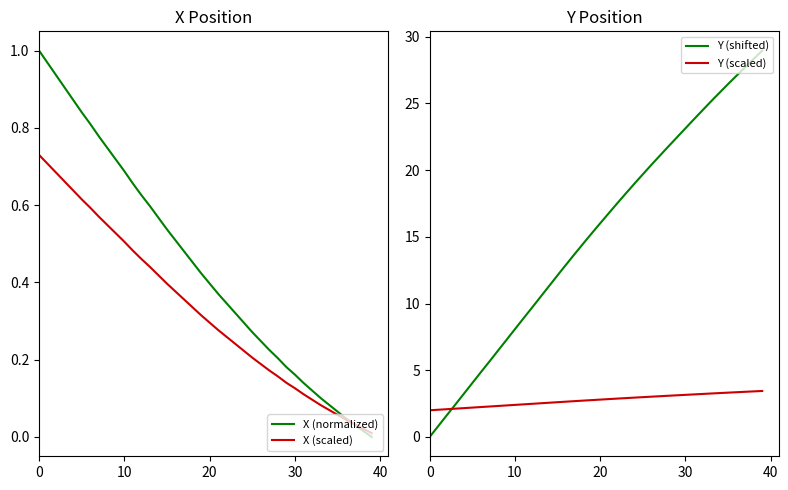

Is it true that X (scaled) equals 0.3 at 20?

True